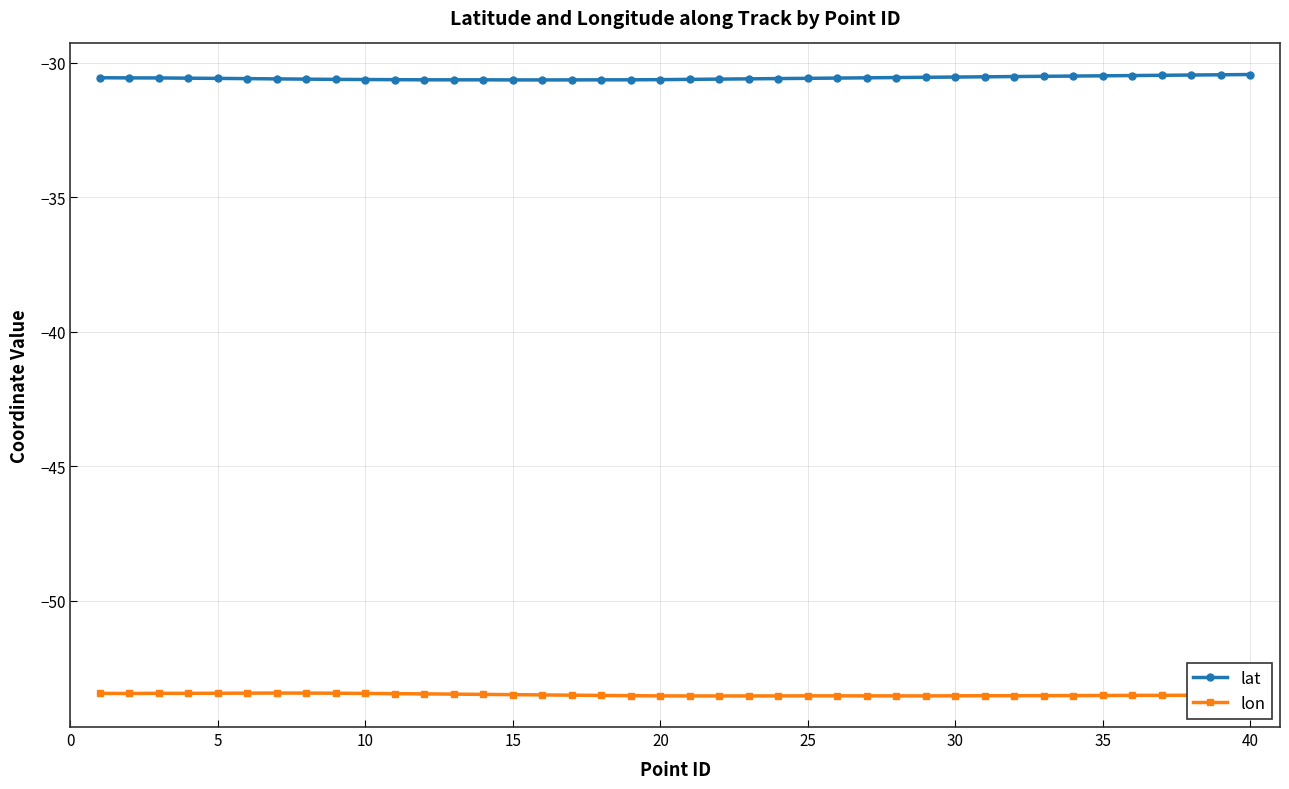

True or false: lat and lon cross at least once.

False